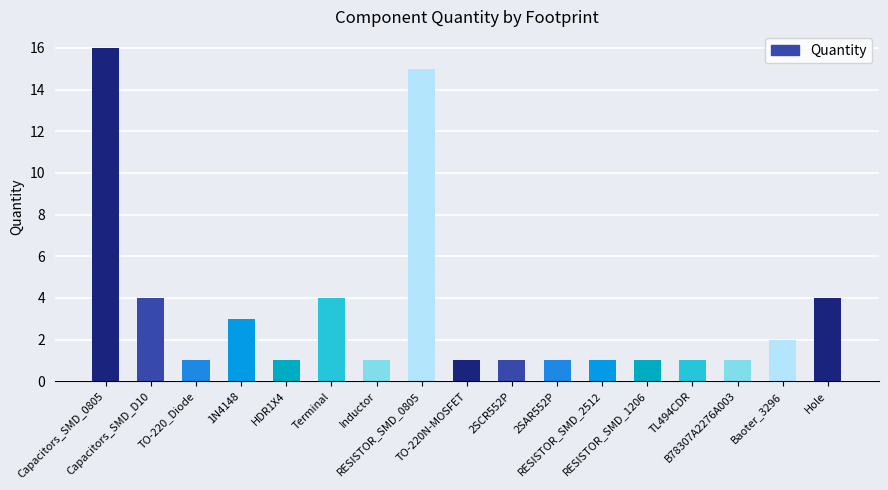

What is the minimum value shown in the chart?

1